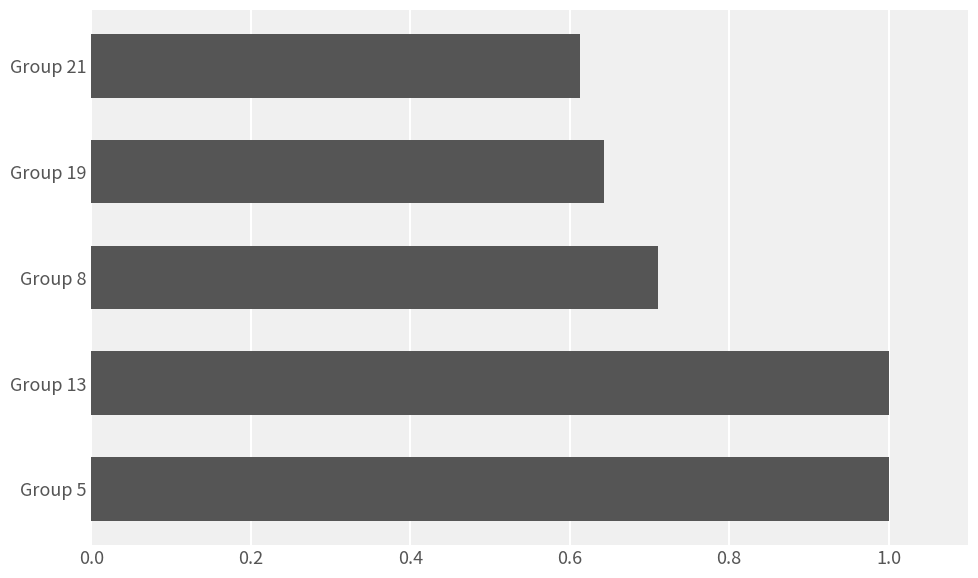

The value at Group 5 is 1.7. True or false?

False